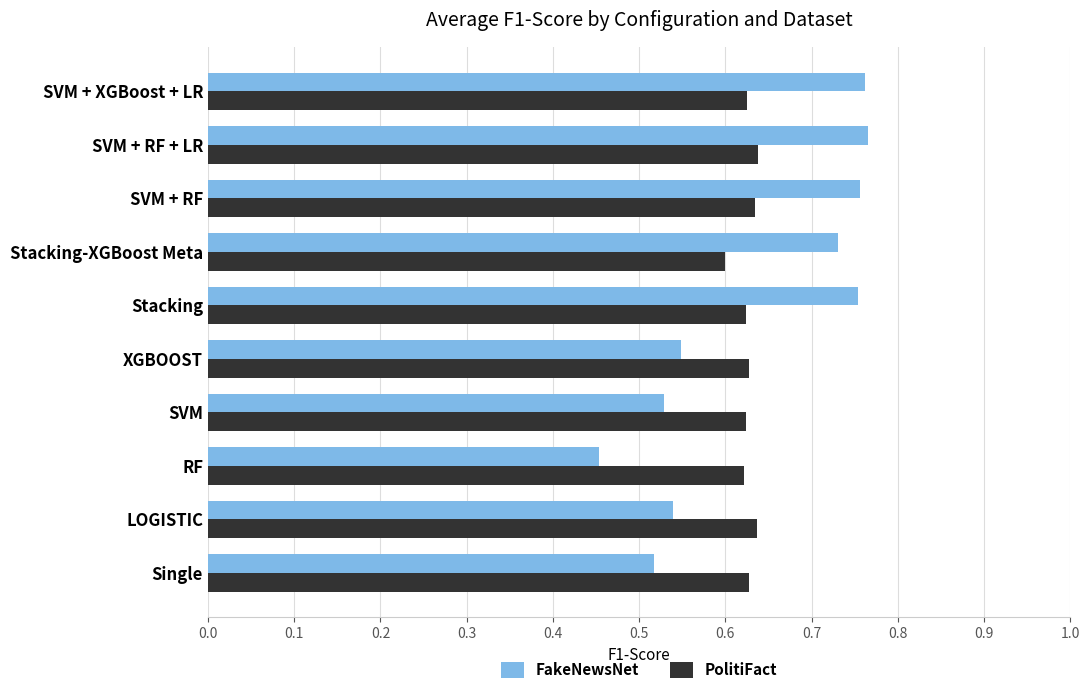

Is the value of PolitiFact at LOGISTIC greater than the value of FakeNewsNet at SVM + XGBoost + LR?

No